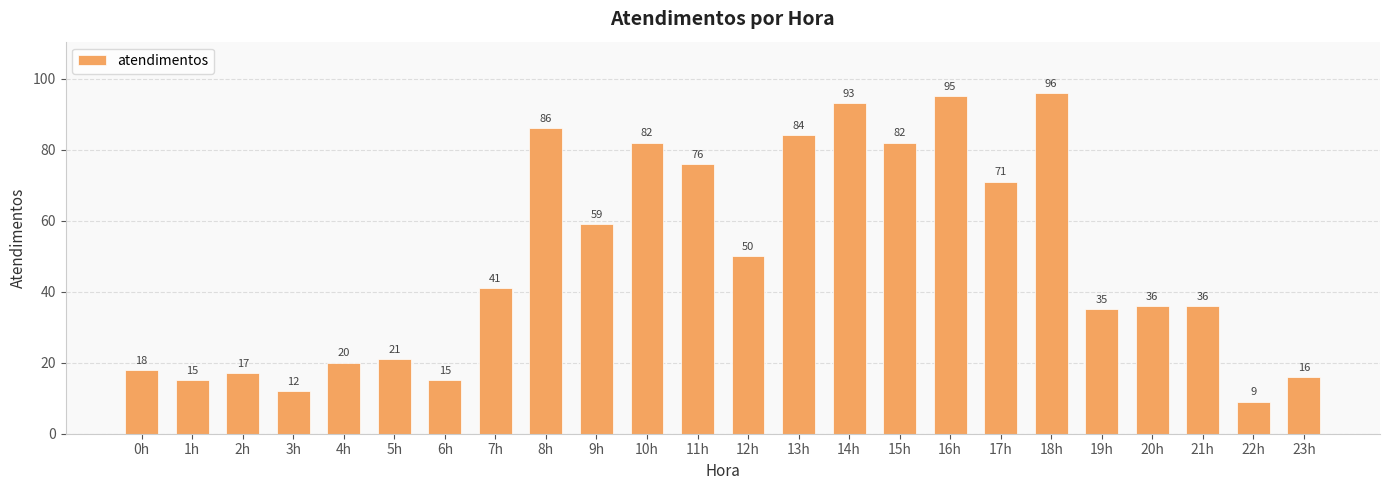

Is it true that the value at 17h is 71?

True